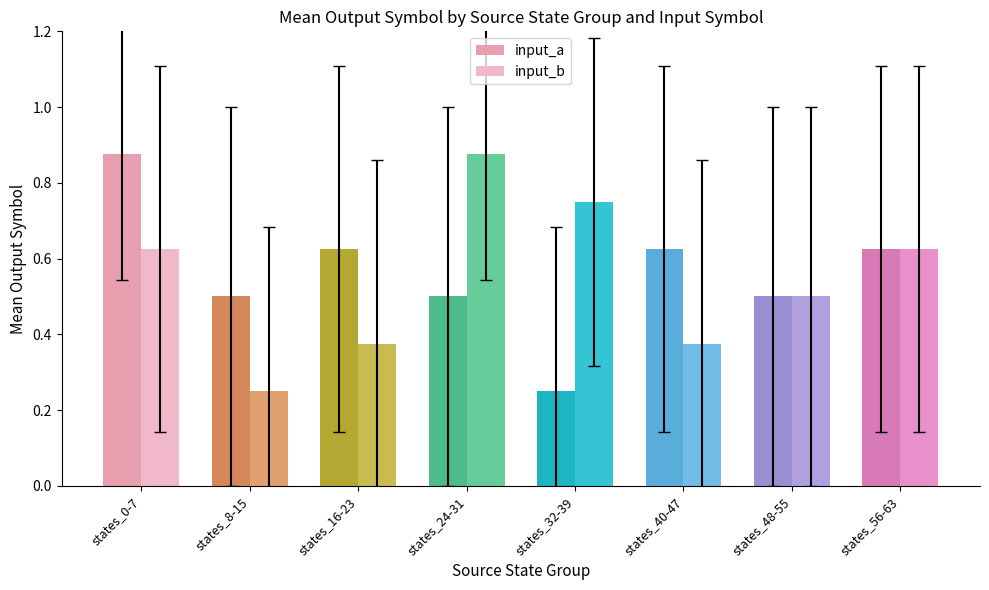

Rank the categories by input_b value from lowest to highest.

states_8-15, states_16-23, states_40-47, states_48-55, states_0-7, states_56-63, states_32-39, states_24-31